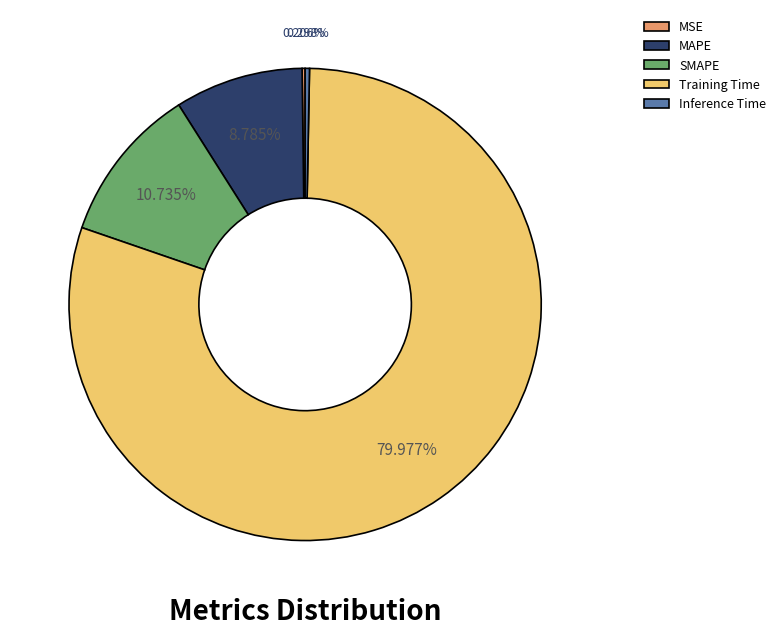

Which has a higher value, Inference Time or MAPE?

MAPE